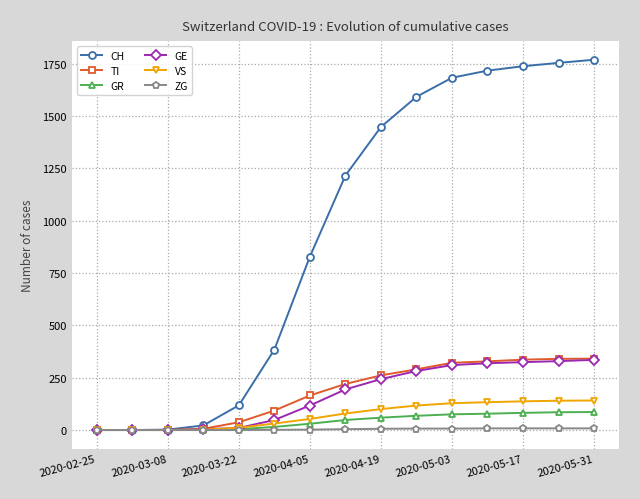

Which series has the largest range (max minus min)?

CH